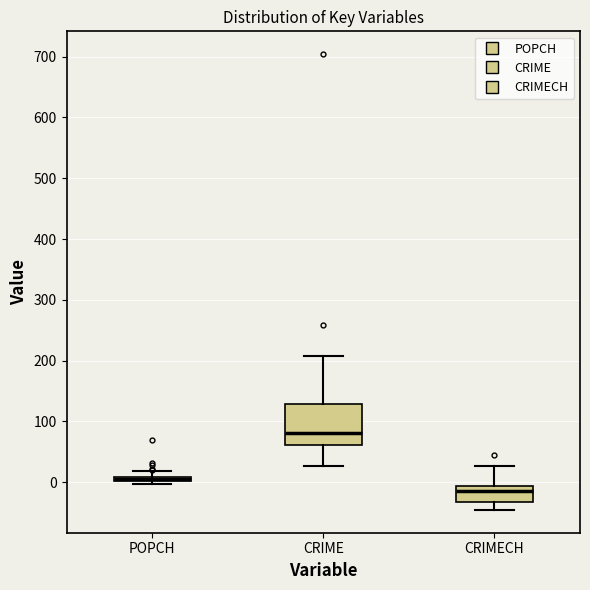

Where does the lower whisker of the box for CRIME end on the y-axis? The values are not printed on the chart, so give them approximately, as read against the axis.

30